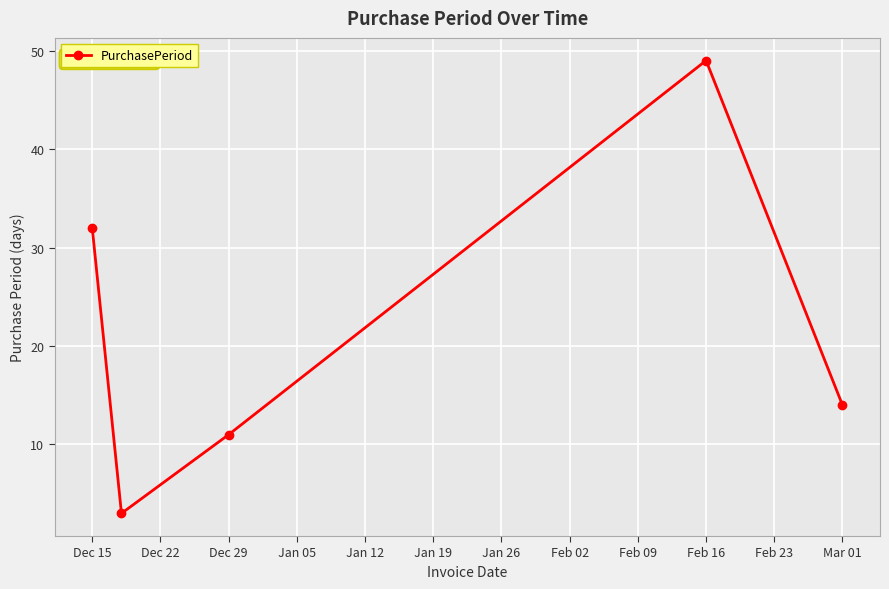

Does the chart have visible grid lines?

Yes